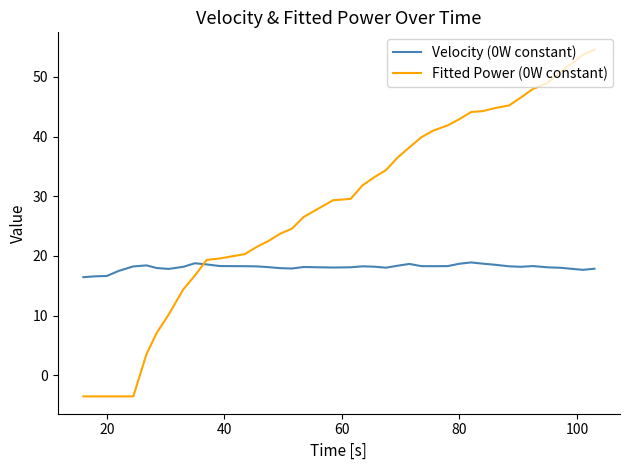

Which series has the largest range (max minus min)?

Fitted Power (0W constant)